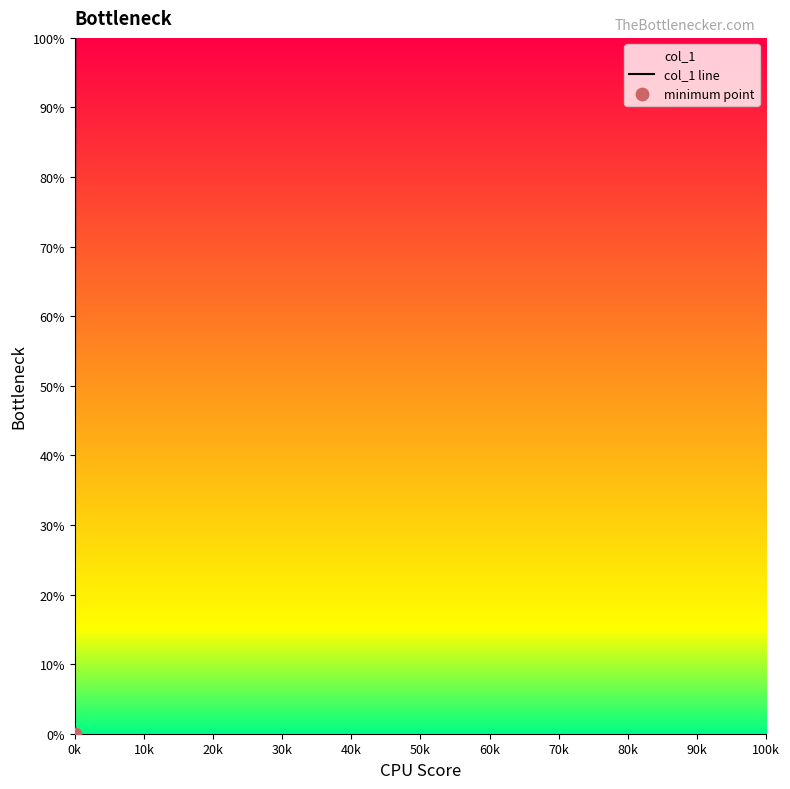

Between 60k and 90k, which is larger?

60k